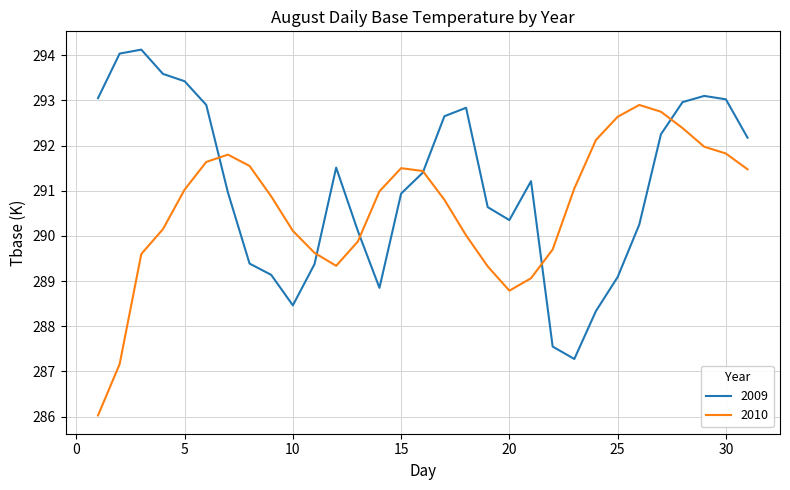

What is the smallest value displayed?

286.0